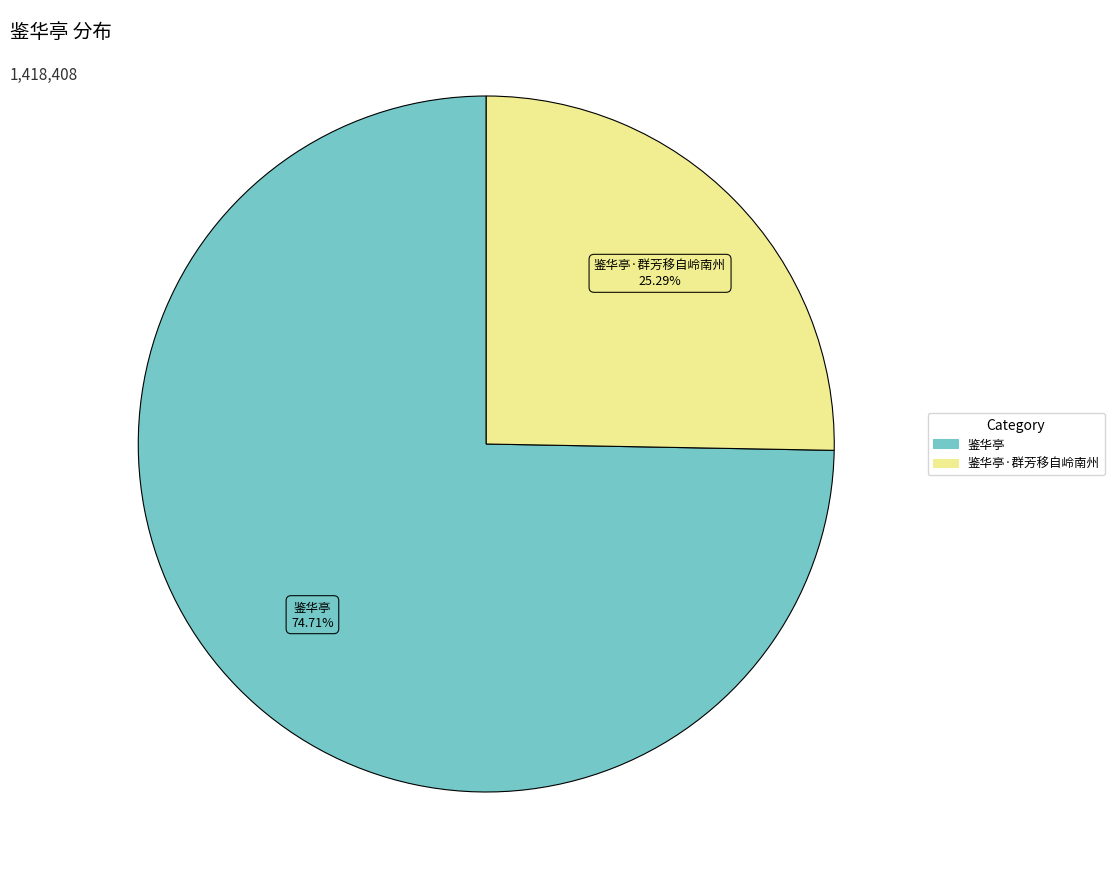

Does any single category account for the majority?

Yes